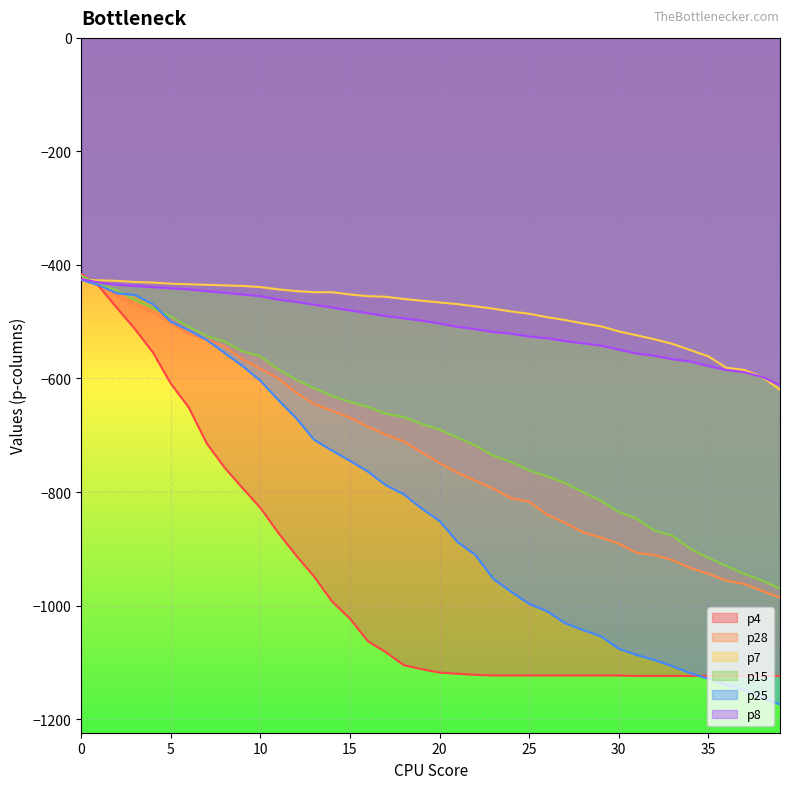

List the series in order of their peak value, lowest first.

p7, p25, p8, p28, p15, p4